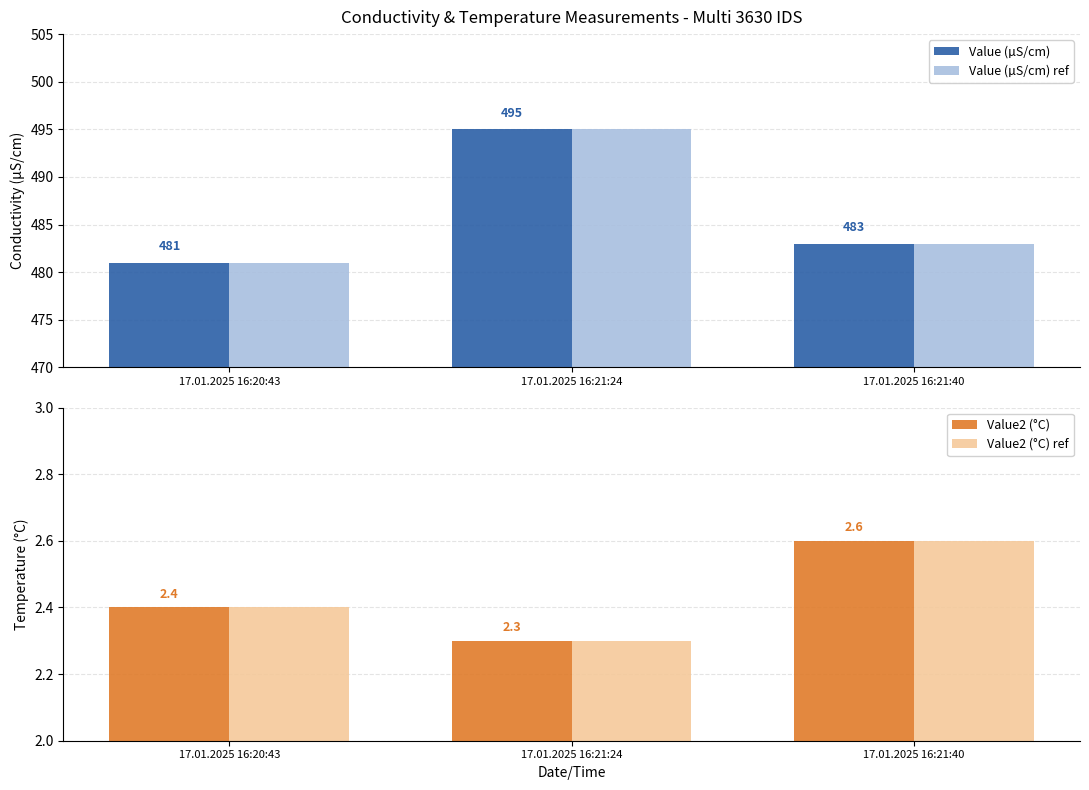

How many Value (µS/cm) values are between 481 and 495?

3